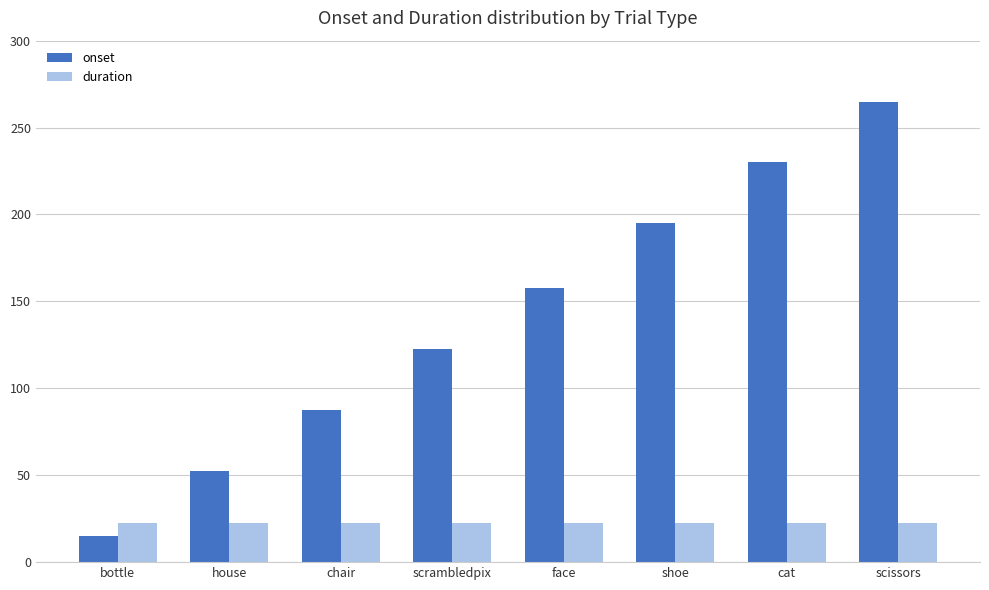

What is the sum of the onset values at chair and bottle?

102.5